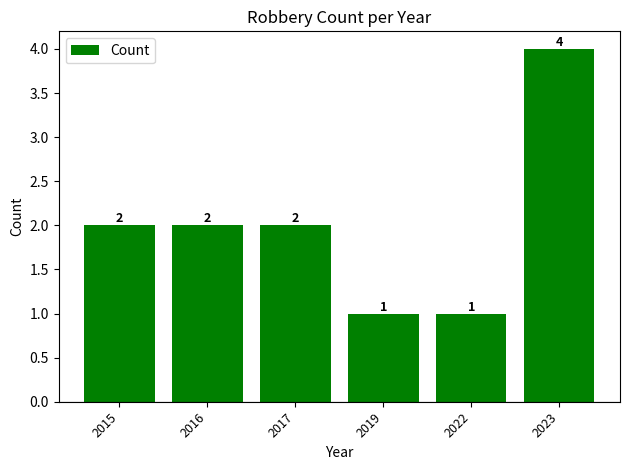

What is the value of the 5th bar from the left?

1